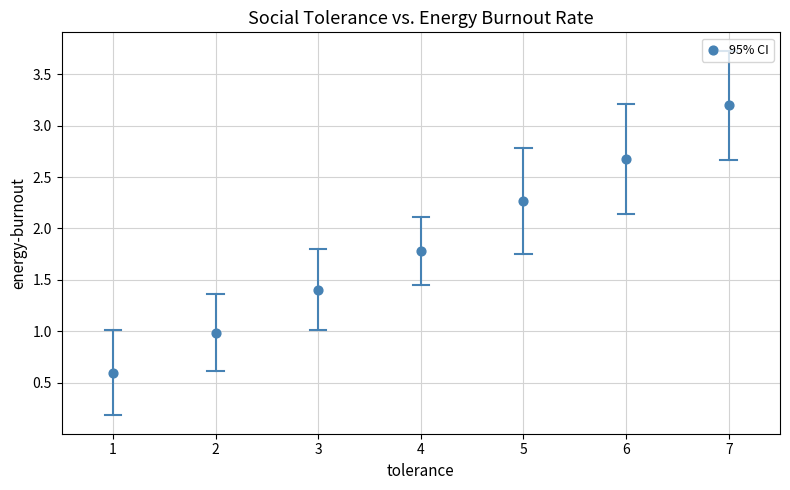

What is the average Y value?

1.8